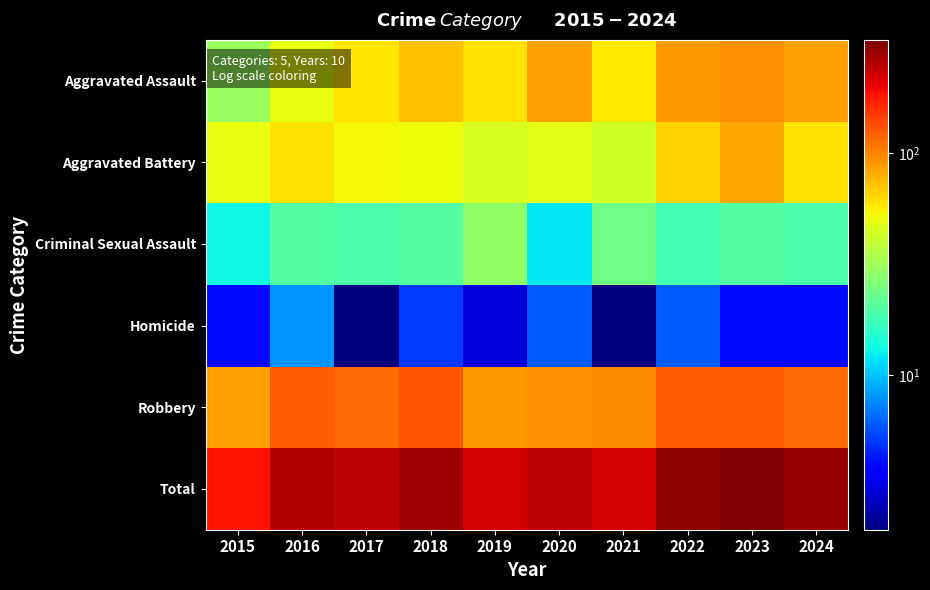

How many data points does each series have?

10